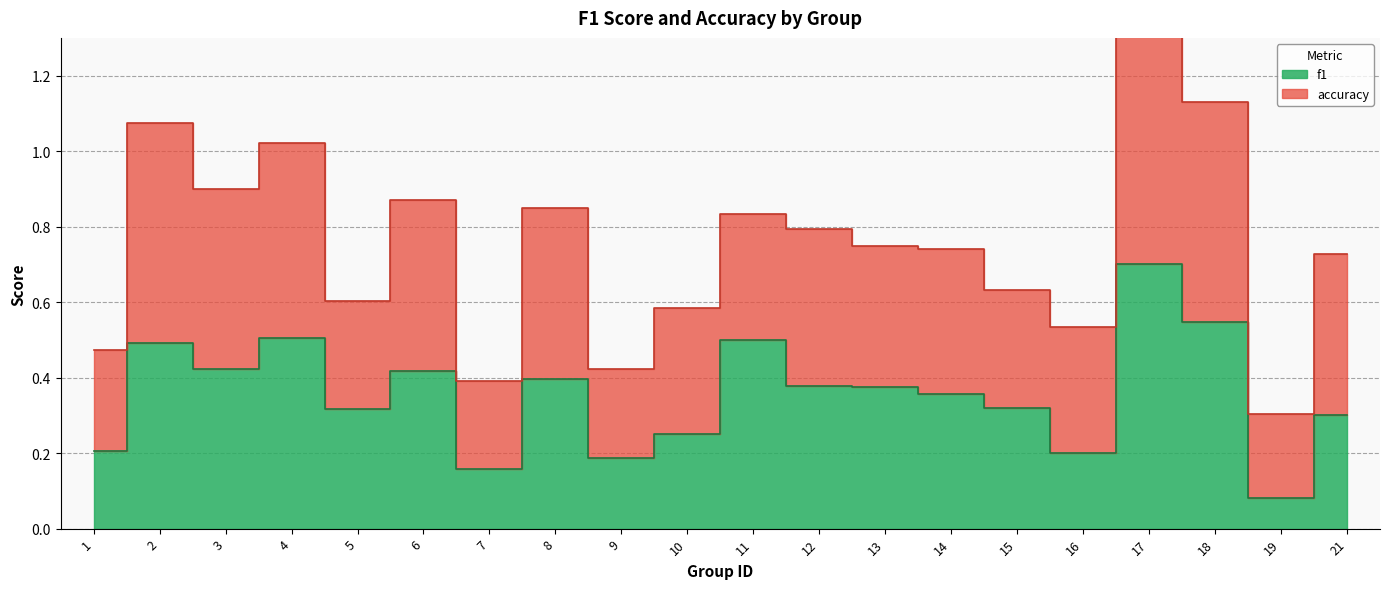

The value at 6 is 0.7. True or false?

False